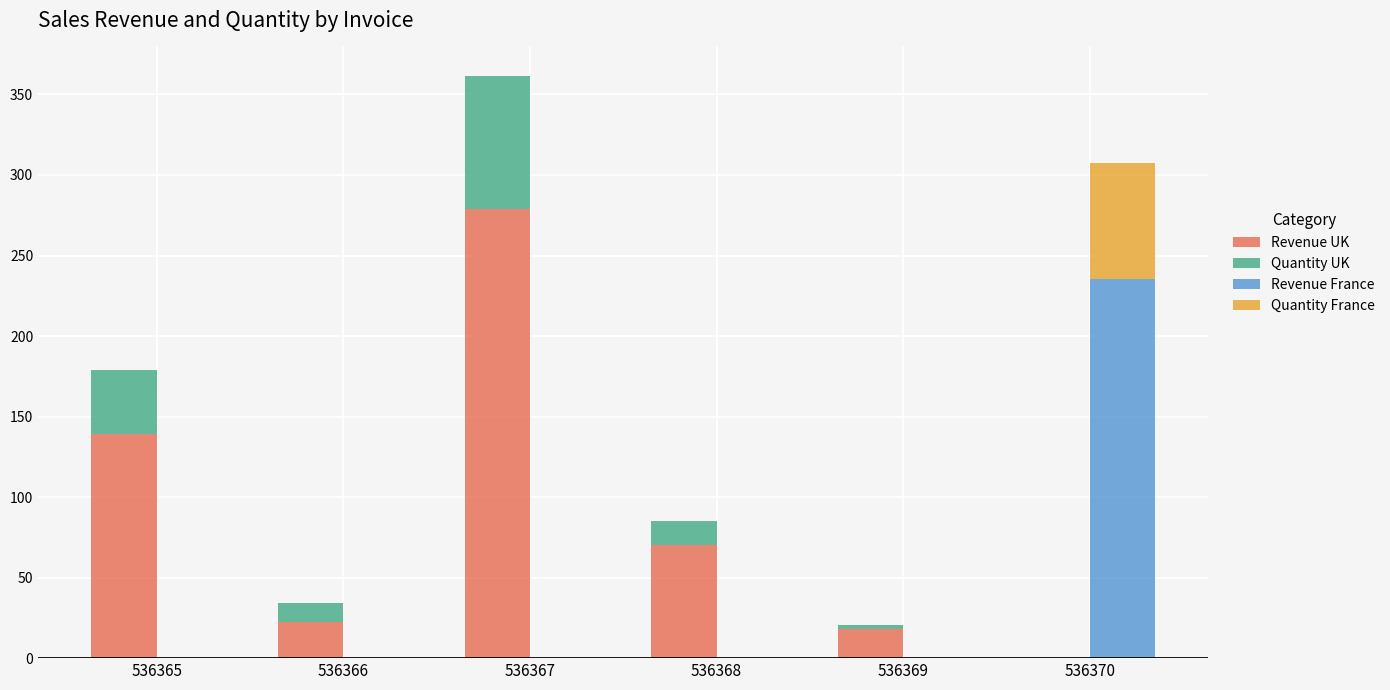

Between 536365 and 536366, which series saw the biggest shift?

Revenue UK